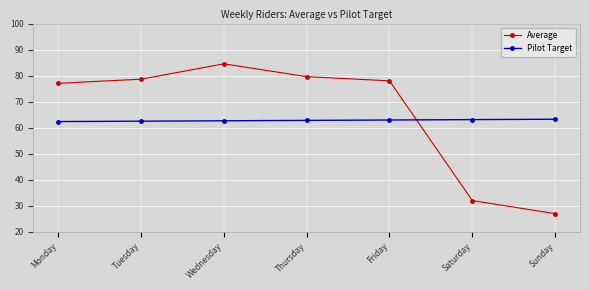

At Saturday, list the series in order from smallest to largest.

Average, Pilot Target